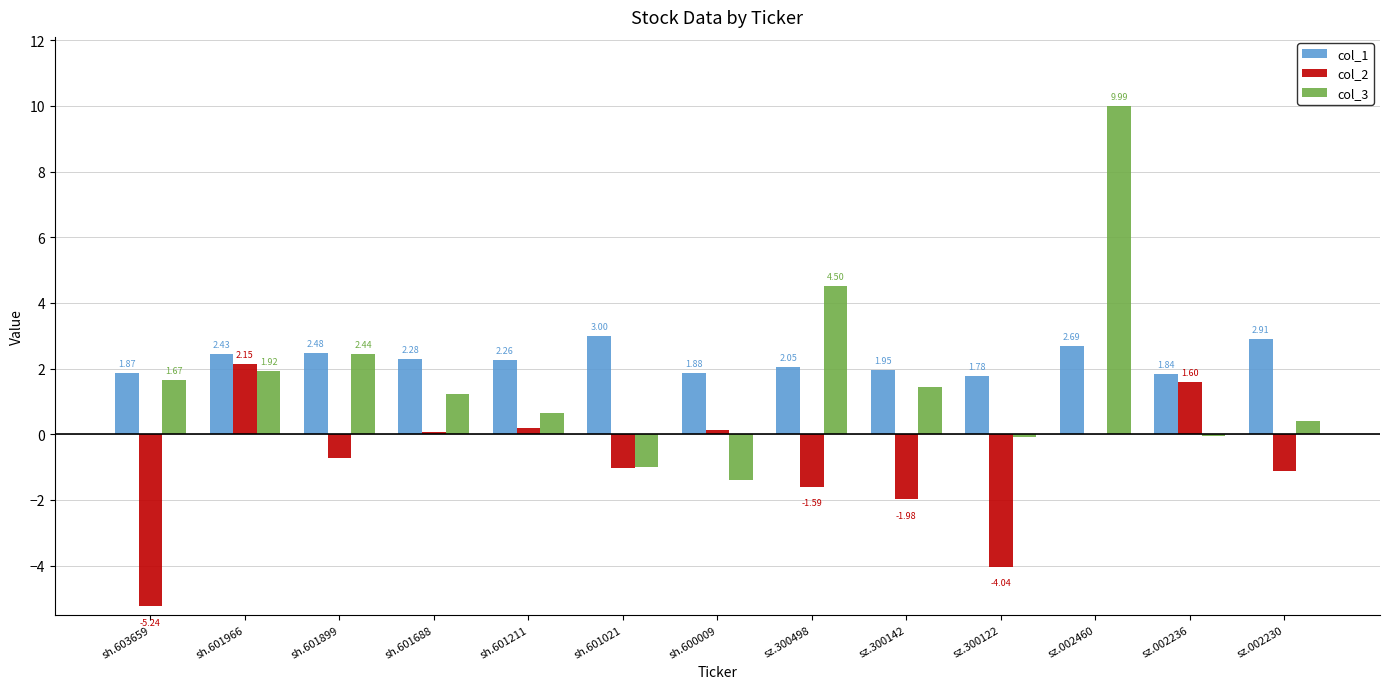

What is the sum of all col_2 values?

-11.6